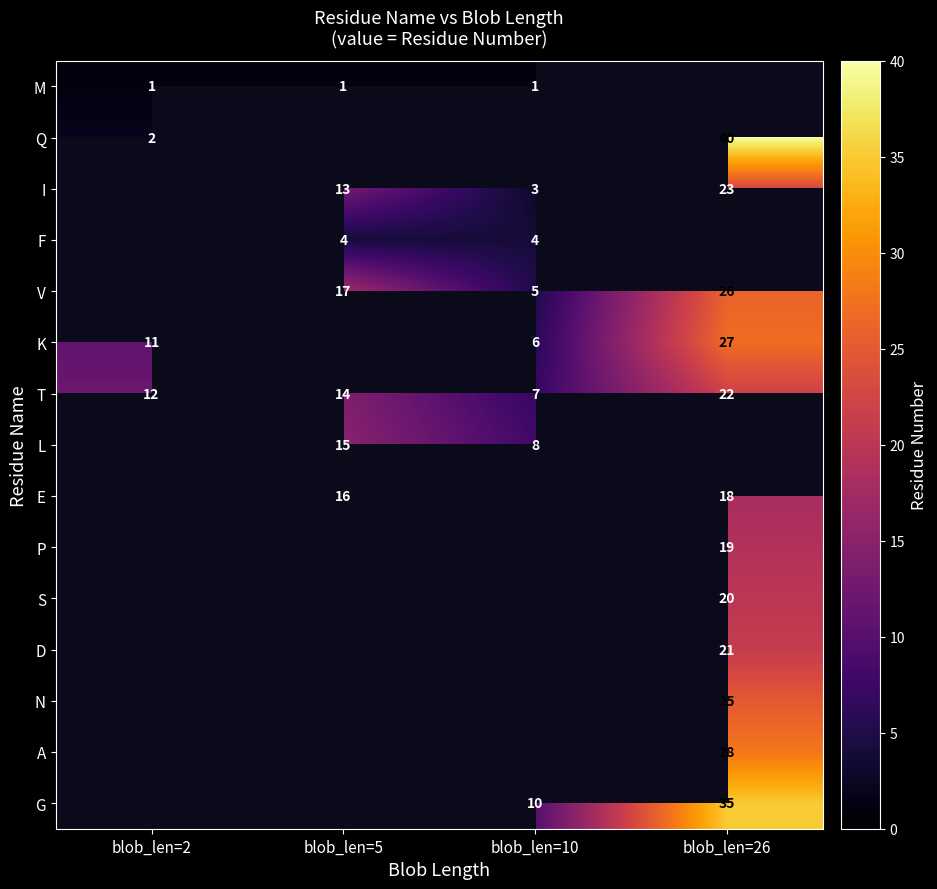

The value of Q at blob_len=26 is 14.1. True or false?

False